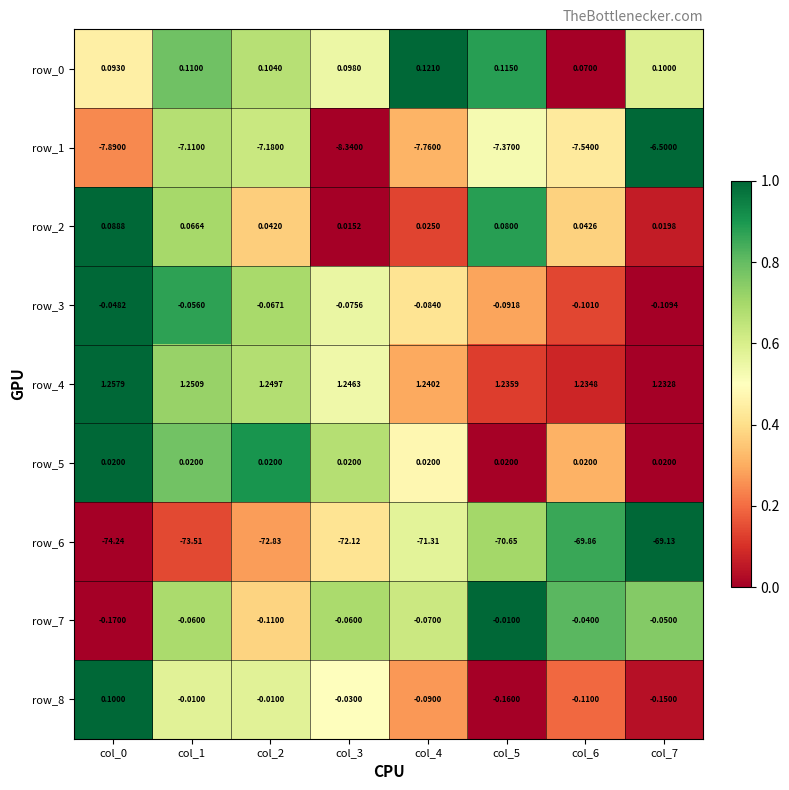

Is the value of row_7 at col_4 greater than the value of row_1 at col_7?

Yes